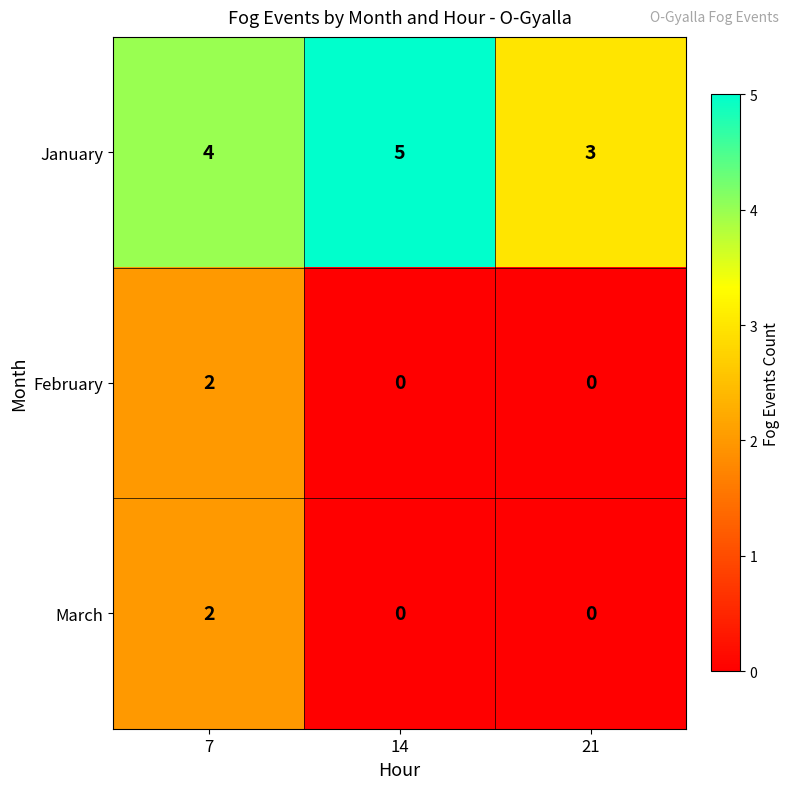

What is the approximate value of January at 7?

4